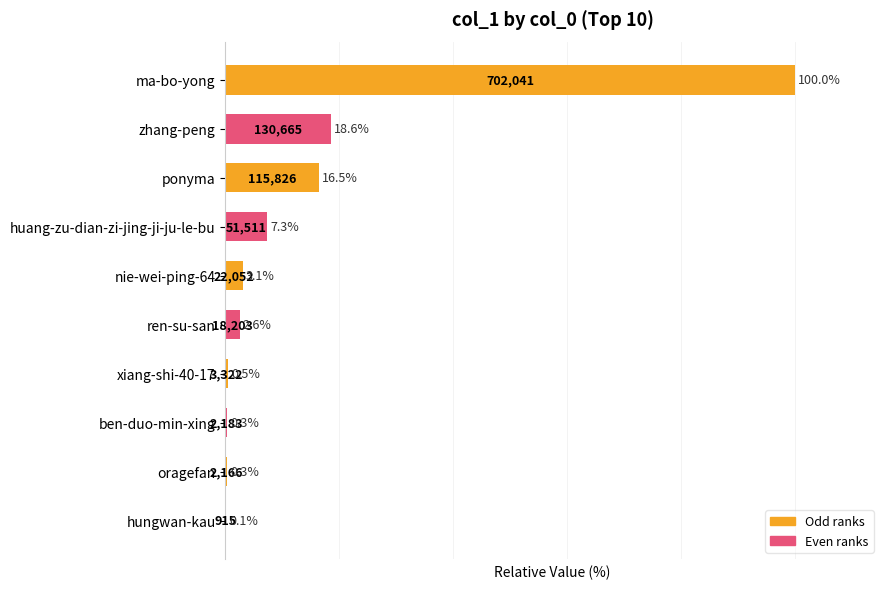

At which label is the value closest to 50?

zhang-peng